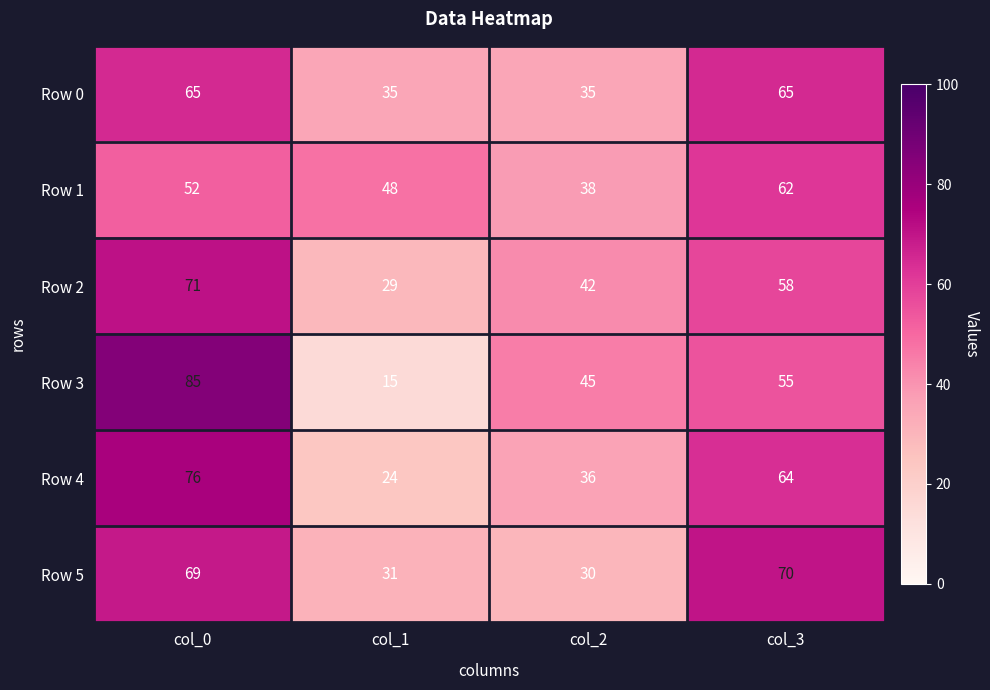

What is the spread (max minus min) of values at col_1?

33